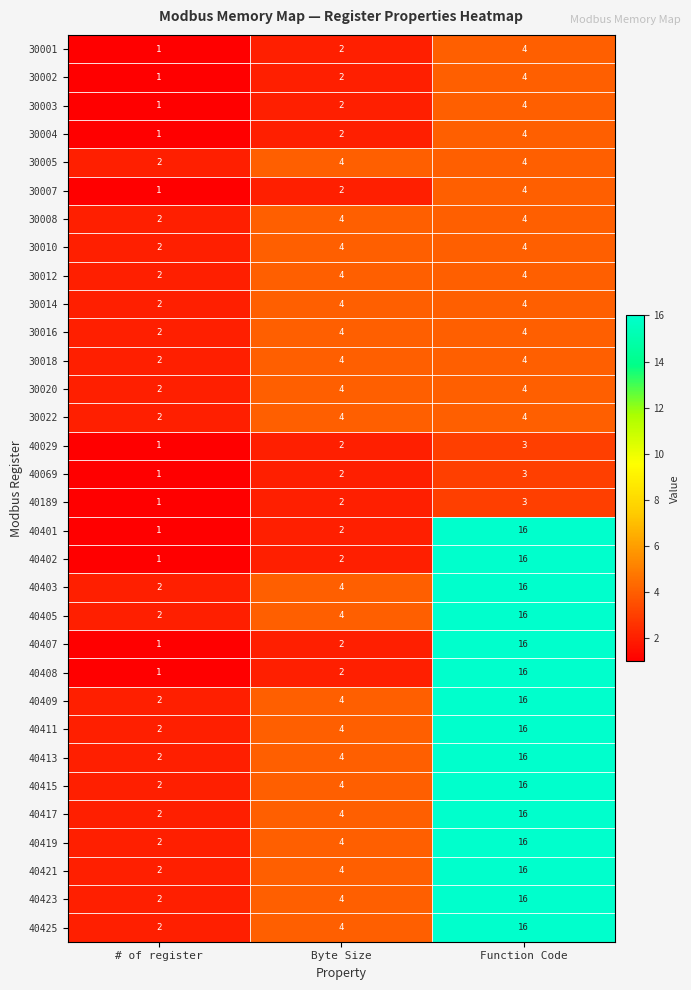

What is the difference between the maximum and minimum values in the 40417 series?

14